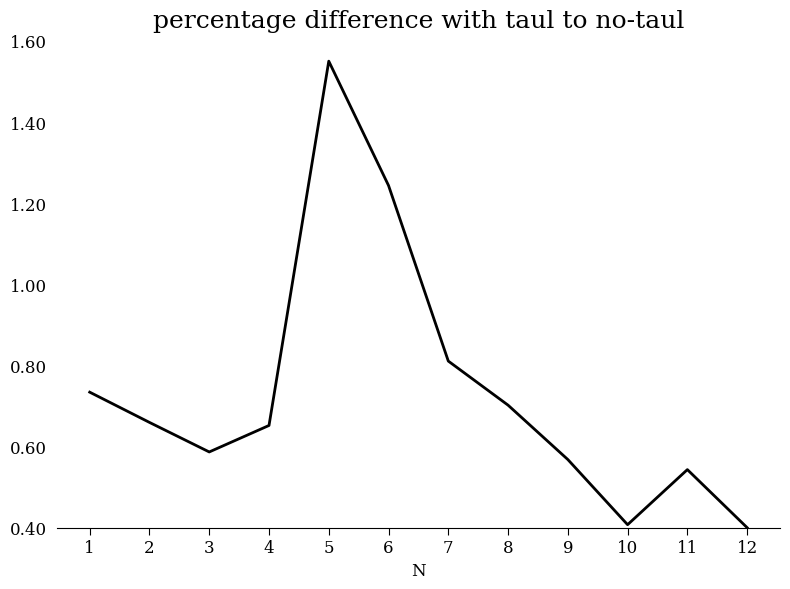

Is it true that the value at 10 is 0.4?

True